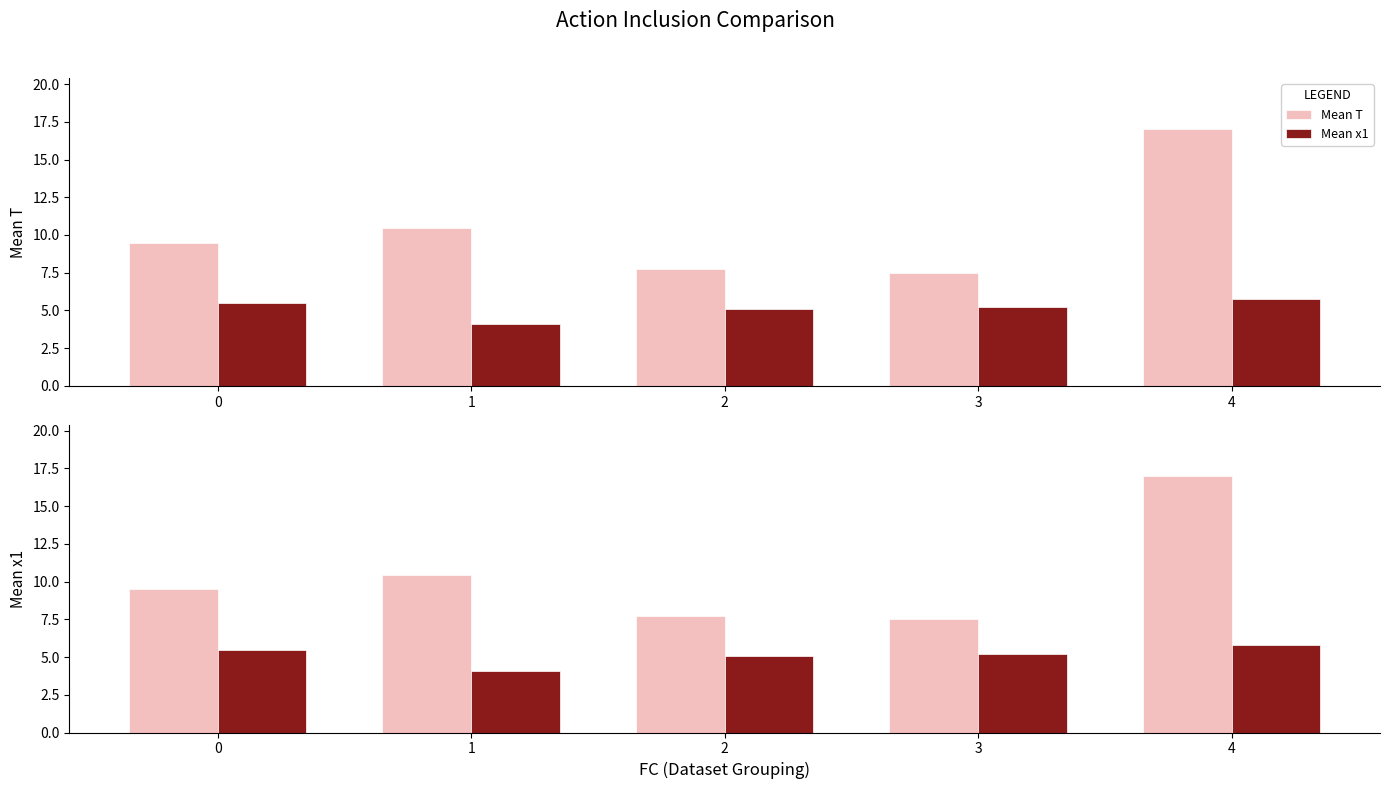

Which has a higher value, 3 or 1?

1